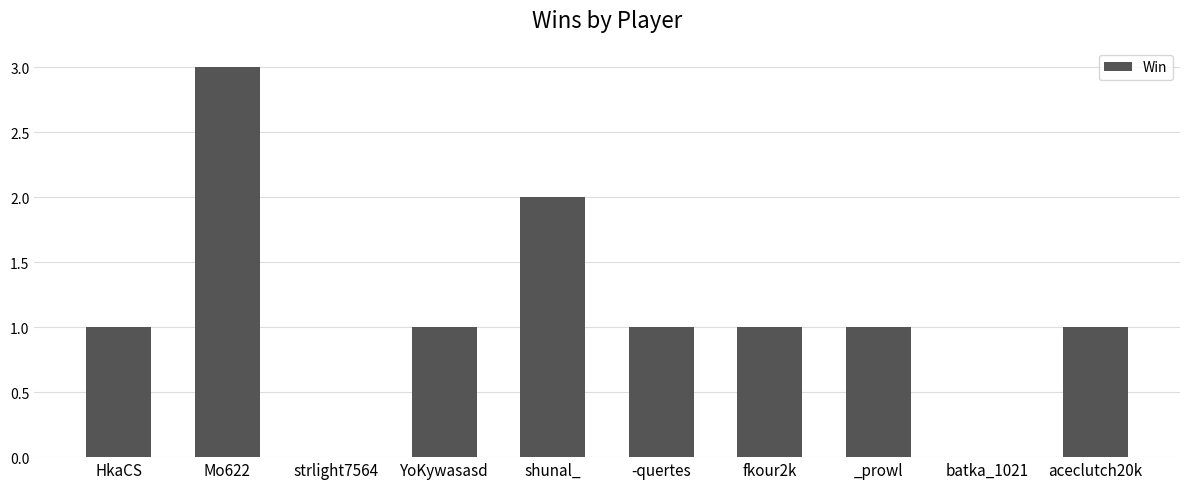

What is the change in value from shunal_ to fkour2k?

-1